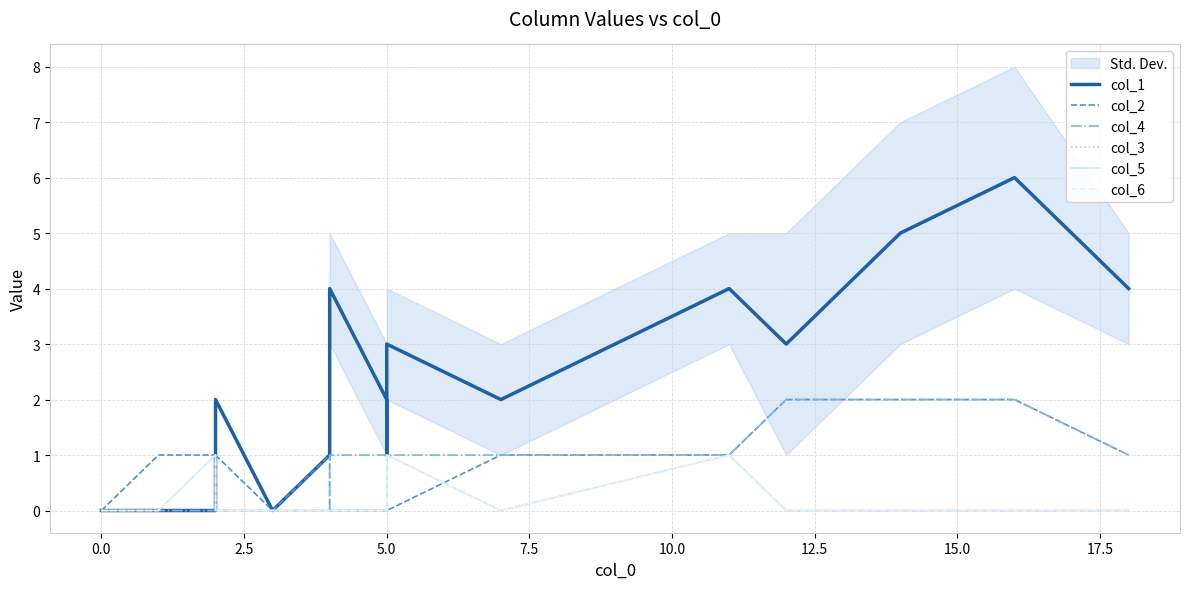

What are all the series names shown in the legend?

col_1, col_2, col_4, col_3, col_5, col_6